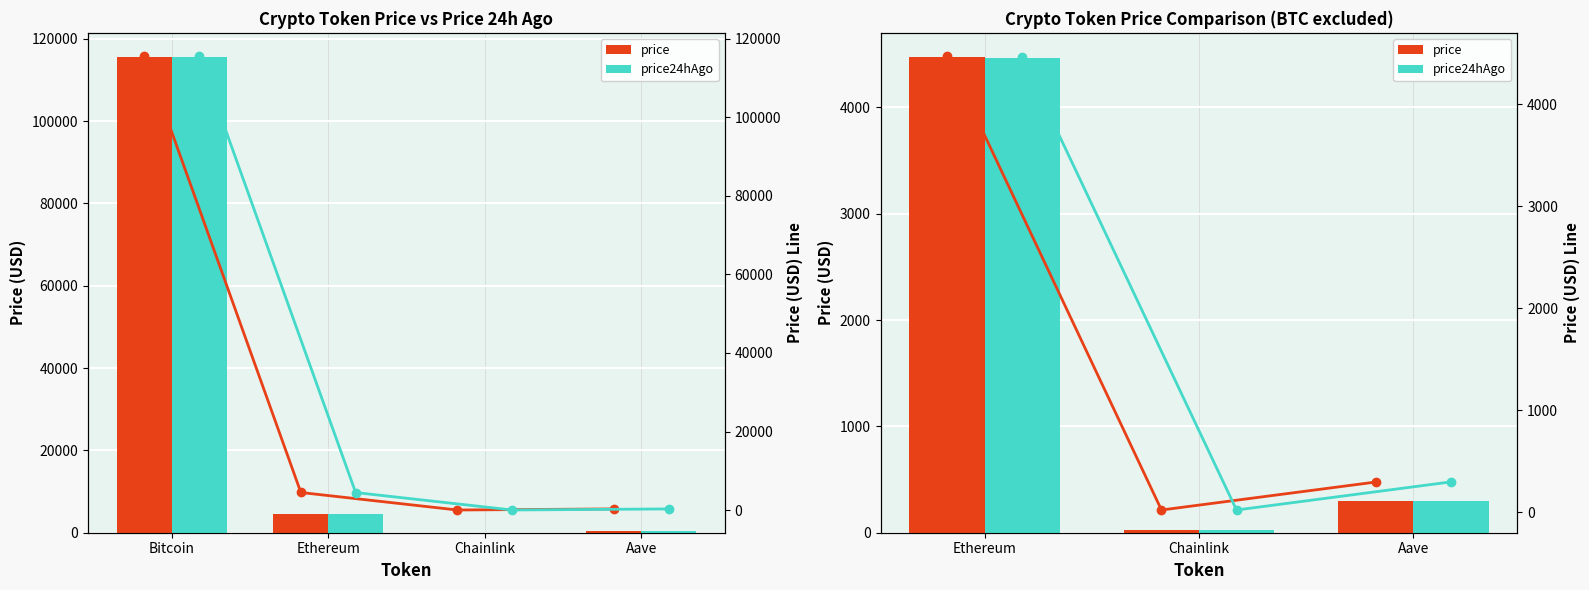

List the series in order of their peak value, lowest first.

price24hAgo, price24hAgo (line), price, price (line)